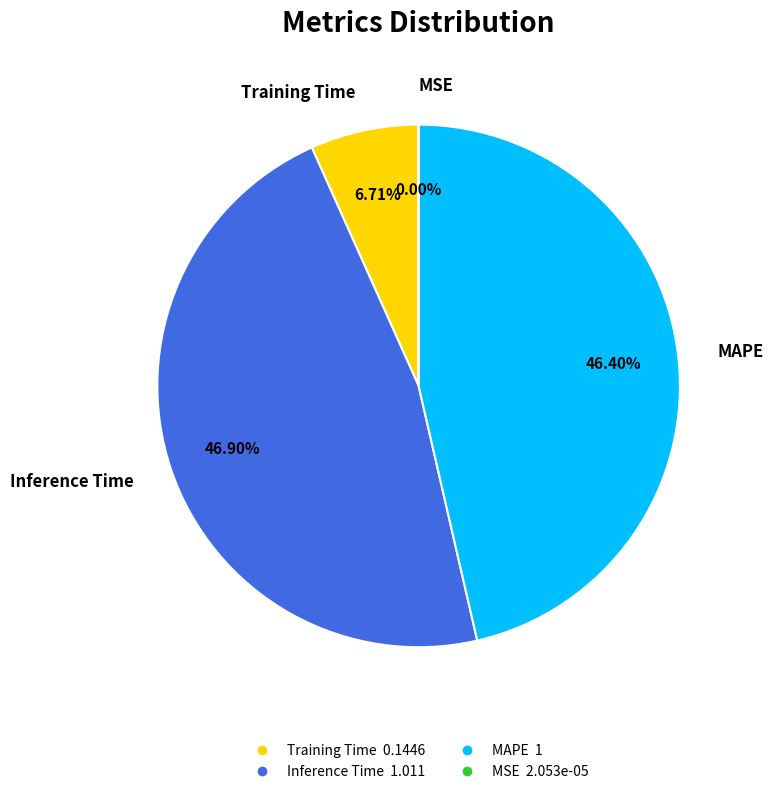

Is there any slice that represents more than half of the pie?

No